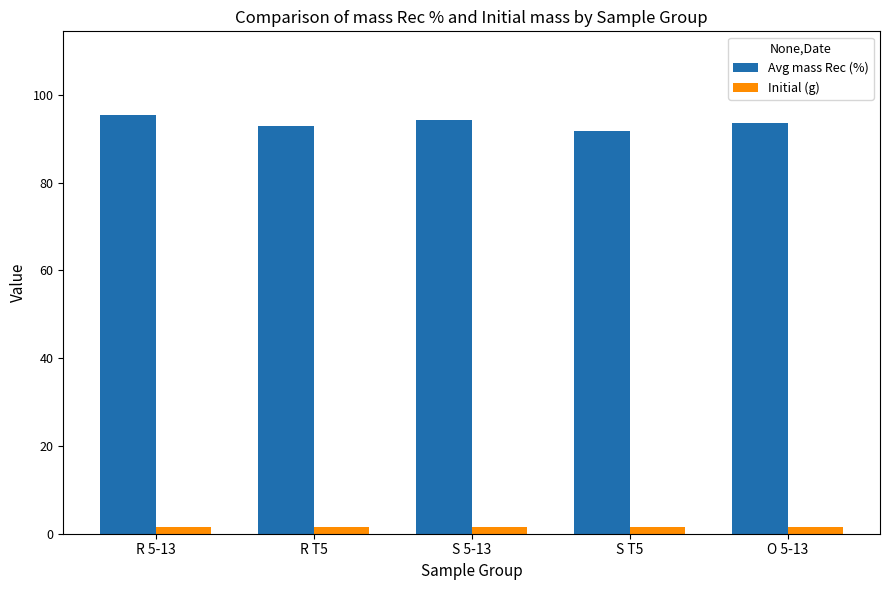

True or false: Avg mass Rec (%) has a value of 92.9 at R T5.

True